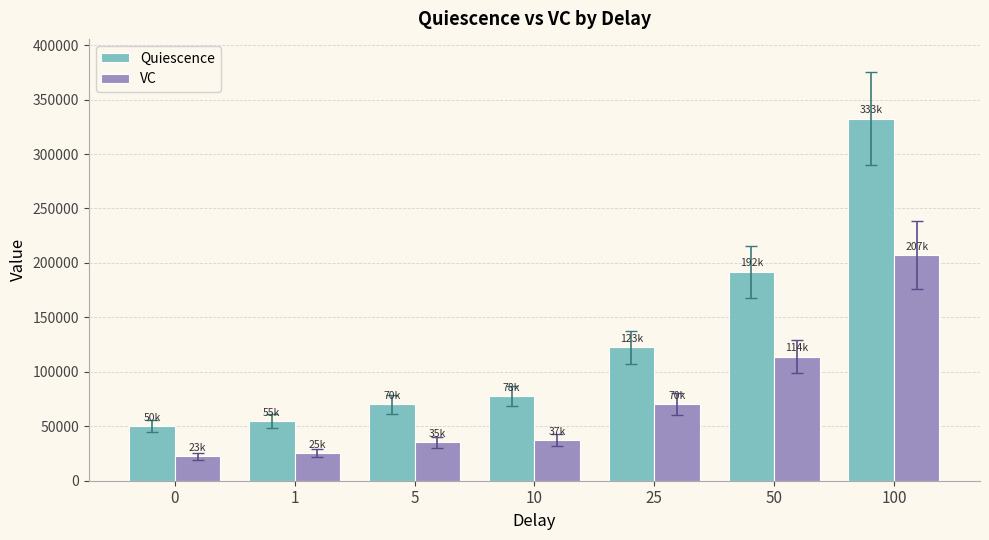

At 1, list the series in order from smallest to largest.

VC, Quiescence